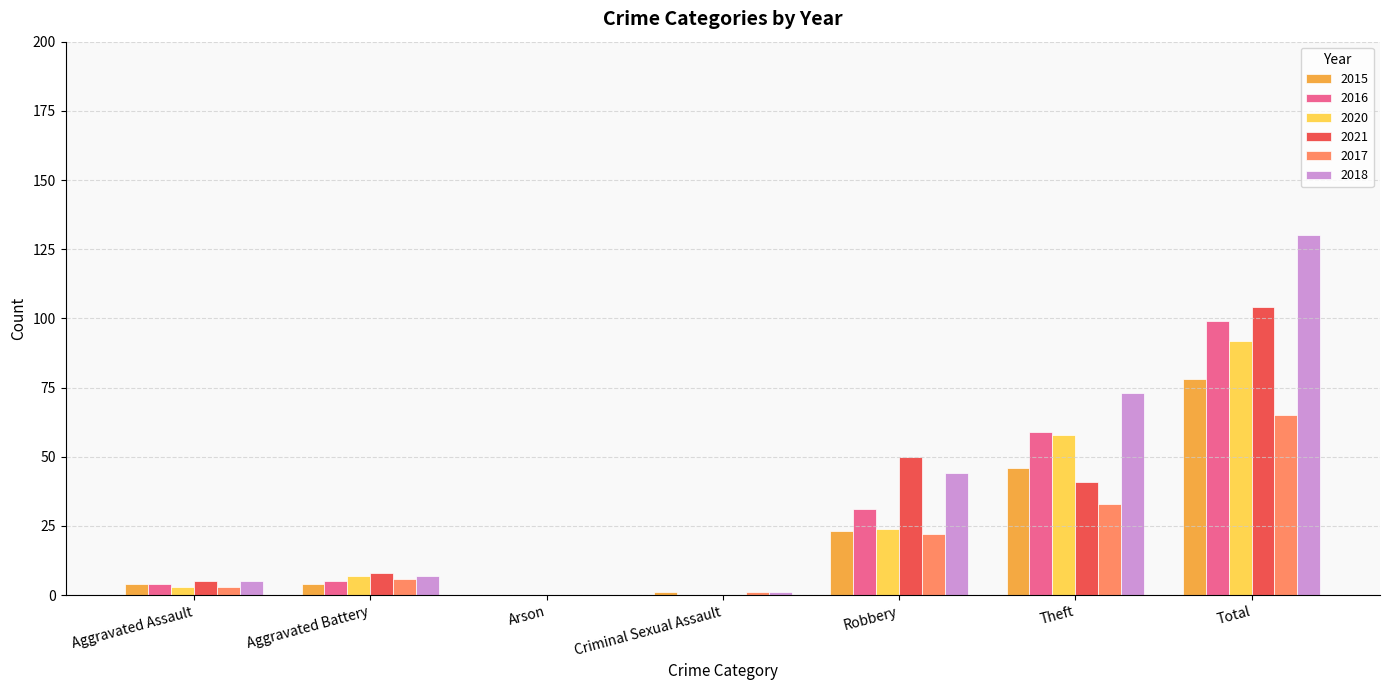

Reading left to right, transcribe all the data shown in this chart.

2015: 4	4	0	1	23	46	78
2016: 4	5	0	0	31	59	99
2020: 3	7	0	0	24	58	92
2021: 5	8	0	0	50	41	104
2017: 3	6	0	1	22	33	65
2018: 5	7	0	1	44	73	130